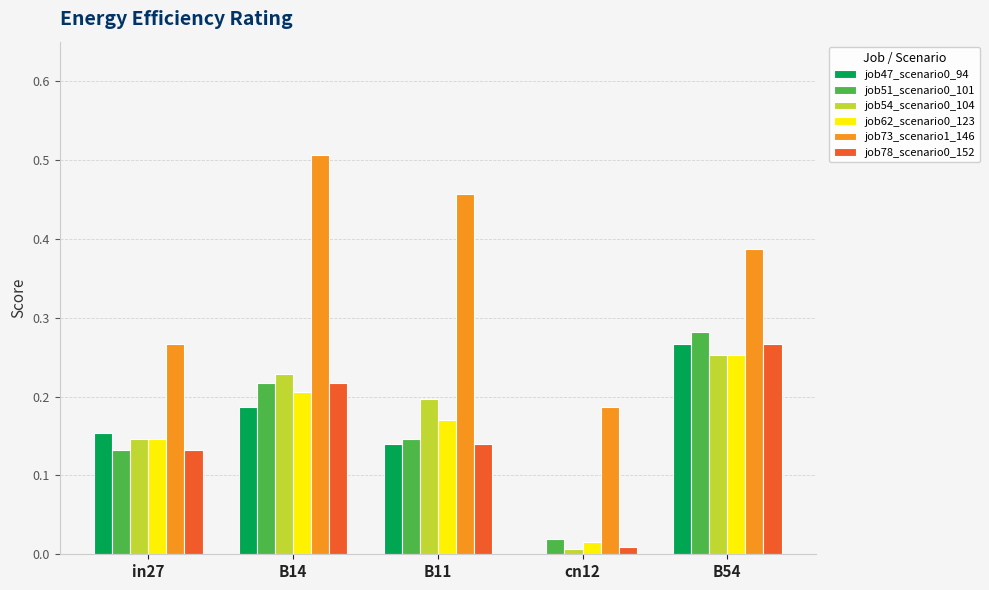

Count the job47_scenario0_94 values in the range 0 to 1.

5